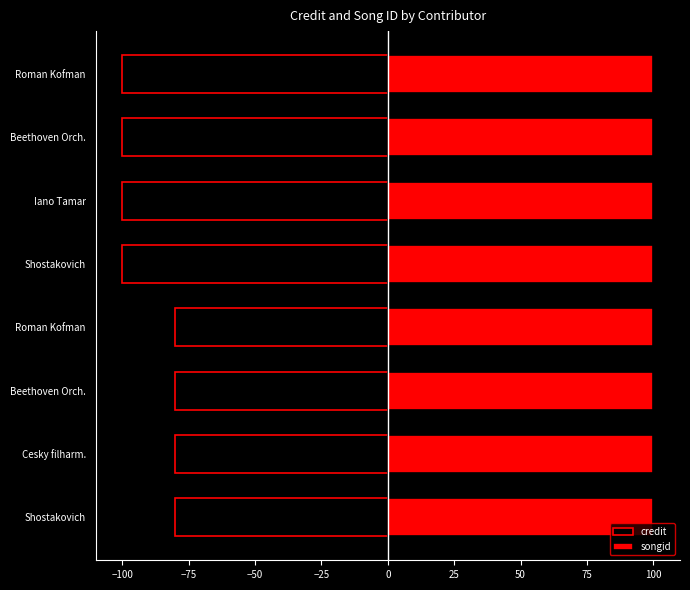

Count the number of data series in this chart.

2